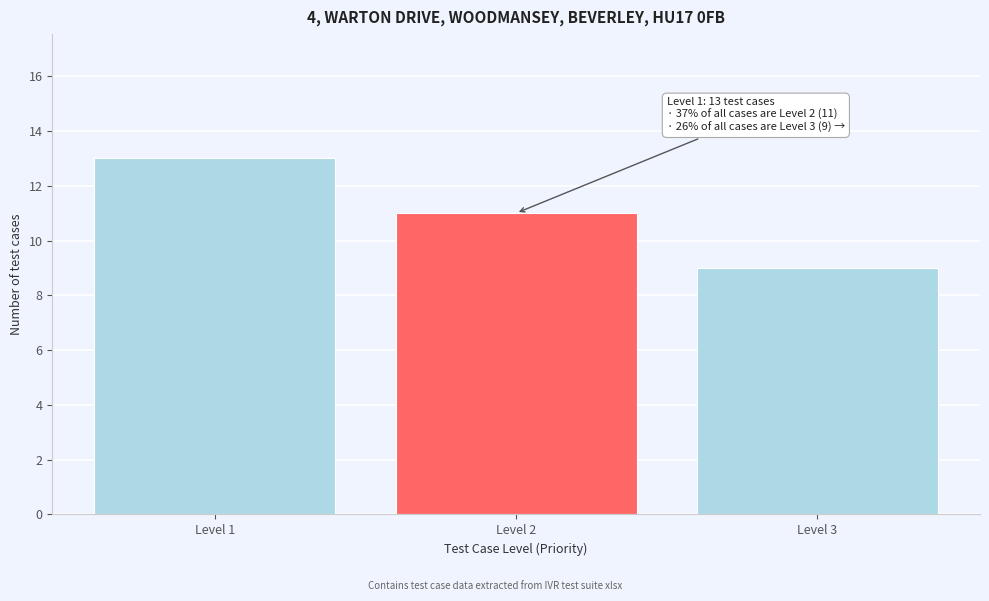

Reading left to right, transcribe all the data shown in this chart.

Level 1=13	Level 2=11	Level 3=9